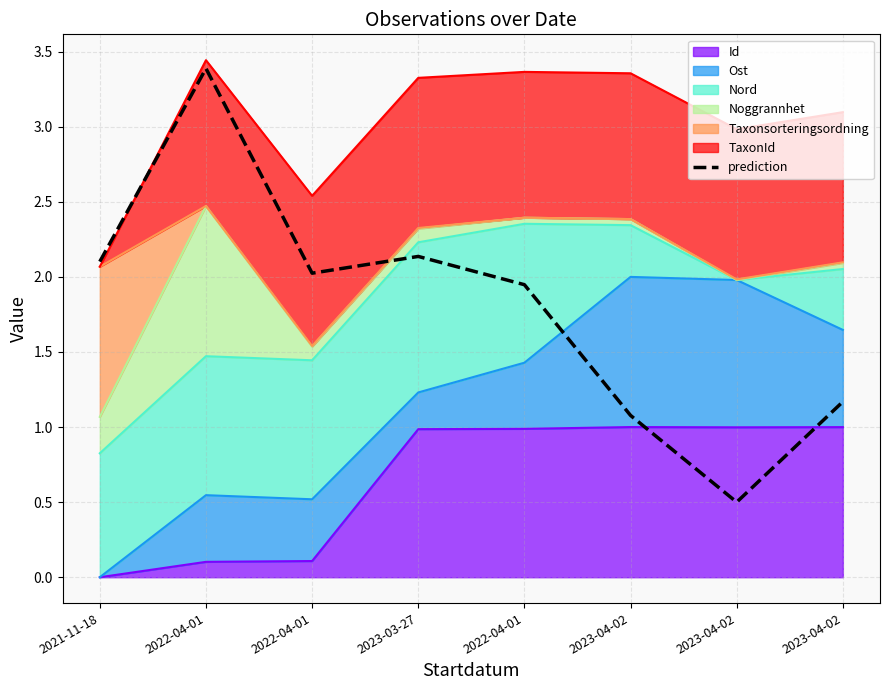

How many interior local peaks (higher than both neighbors) does the data have?

2